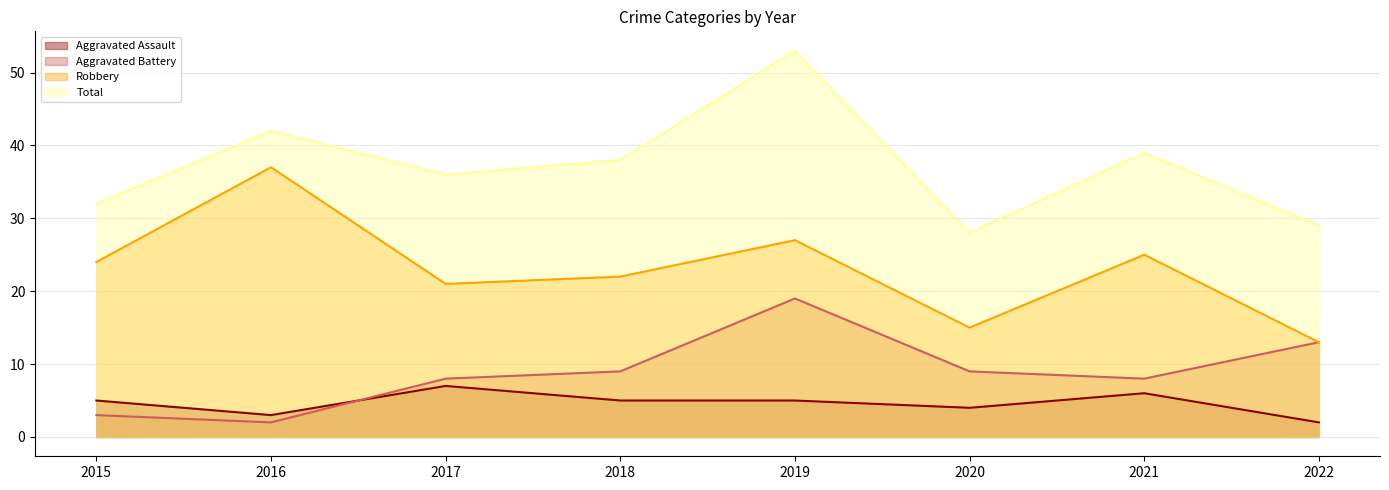

List the labels in order of Total value, smallest first.

2020, 2022, 2015, 2017, 2018, 2021, 2016, 2019